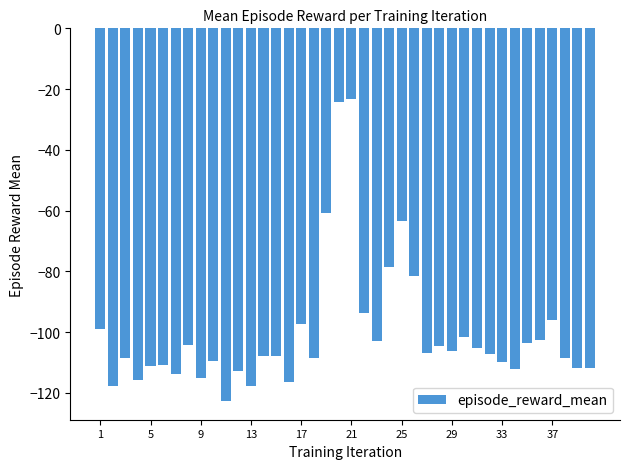

Are the bars grouped side by side (vs. stacked)?

No